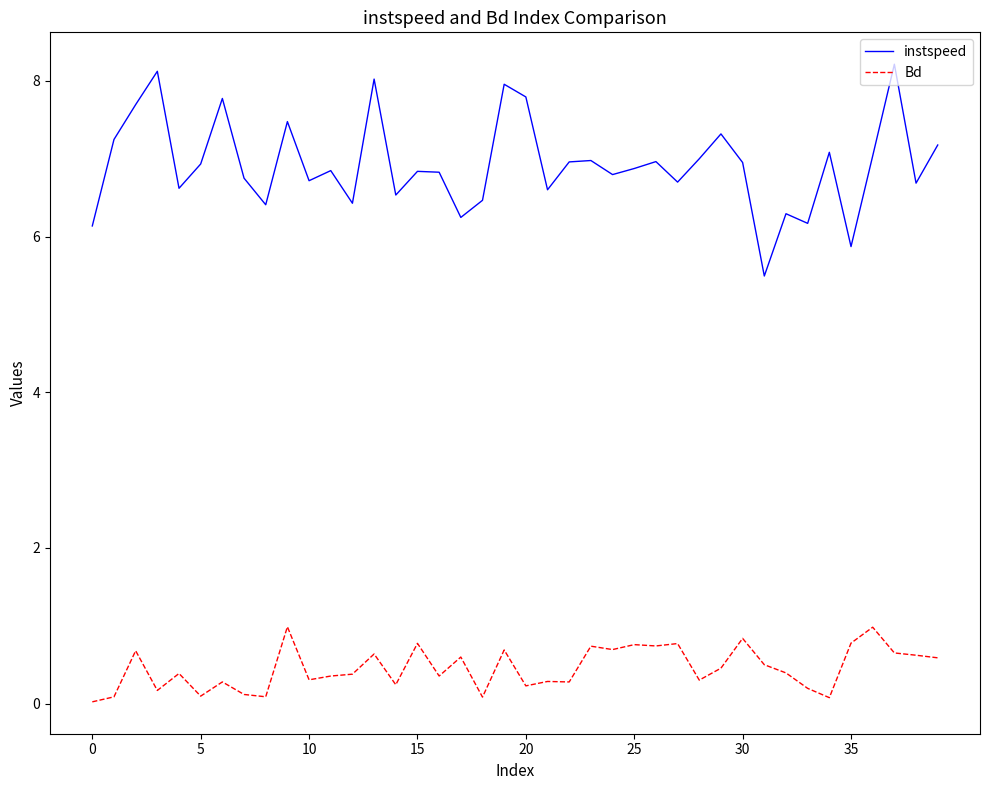

True or false: Bd and instspeed cross at least once.

False